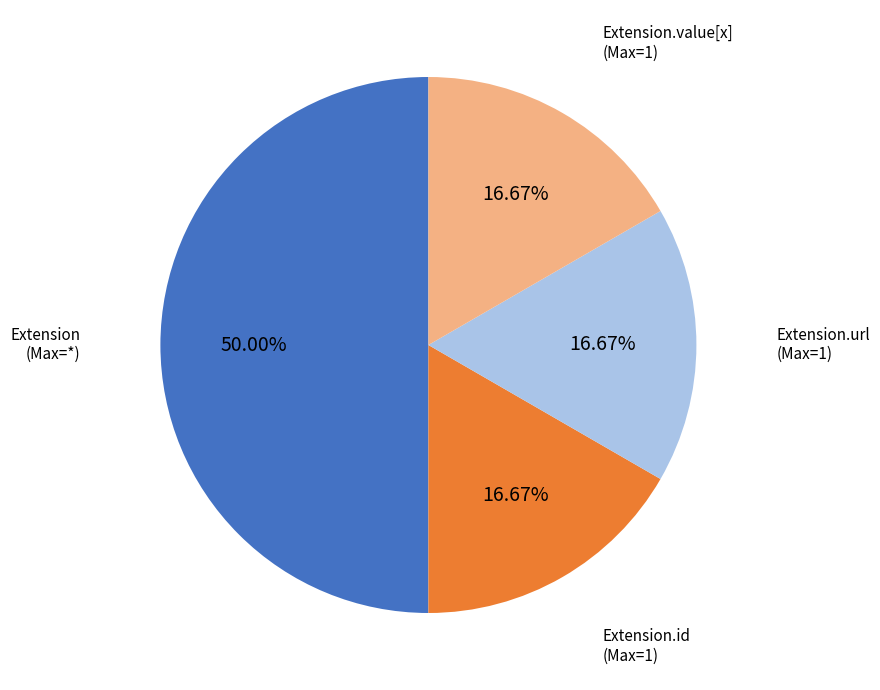

How many slices are in this pie chart?

4